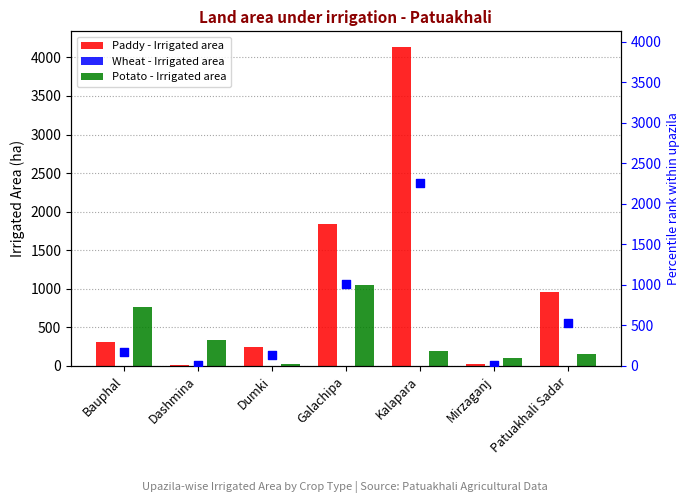

Which series reaches the minimum Y coordinate?

Wheat - Irrigated area